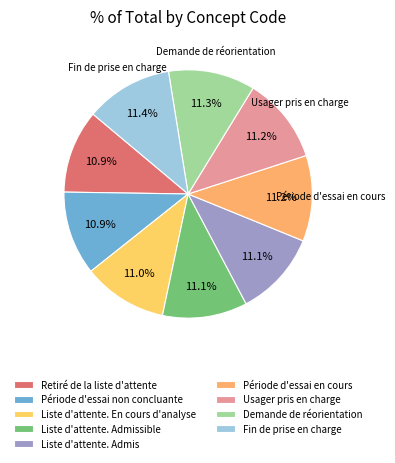

How many slices are in this pie chart?

9